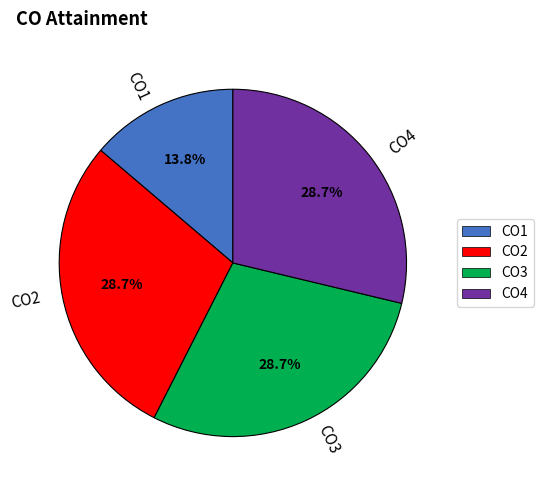

How many segments does this pie chart have?

4